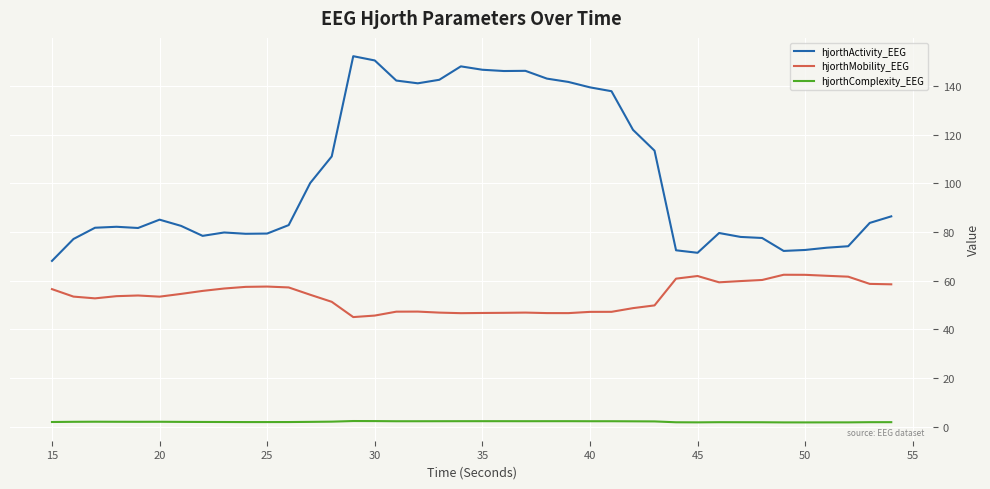

What is the average value of the hjorthComplexity_EEG series?

2.0